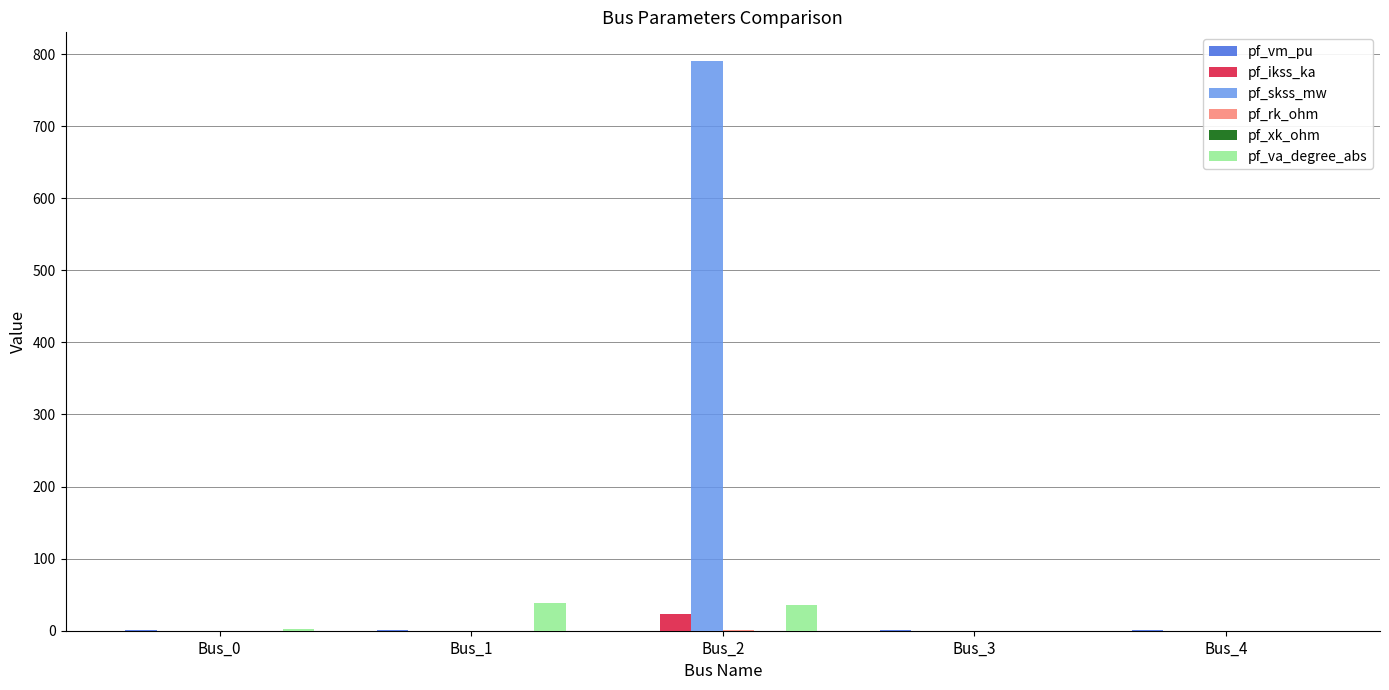

At which category is the sum across all series the highest?

Bus_2